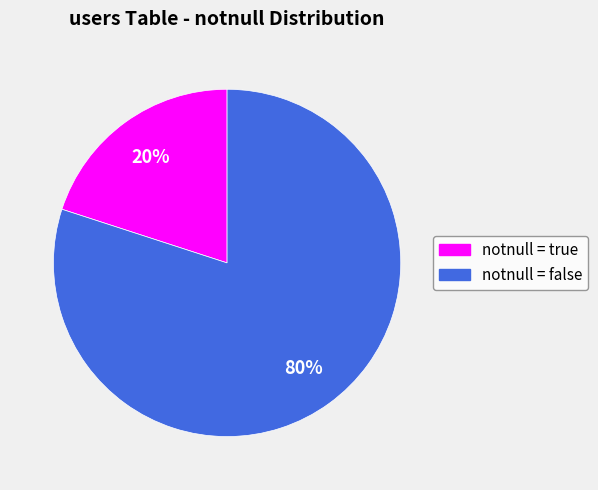

Which slice is the smallest?

notnull = true